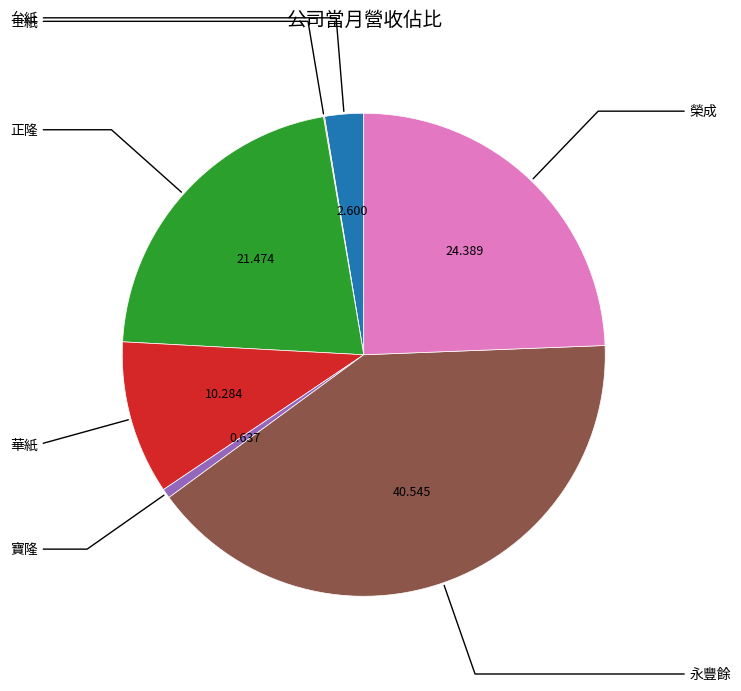

Is there any slice that represents more than half of the pie?

No